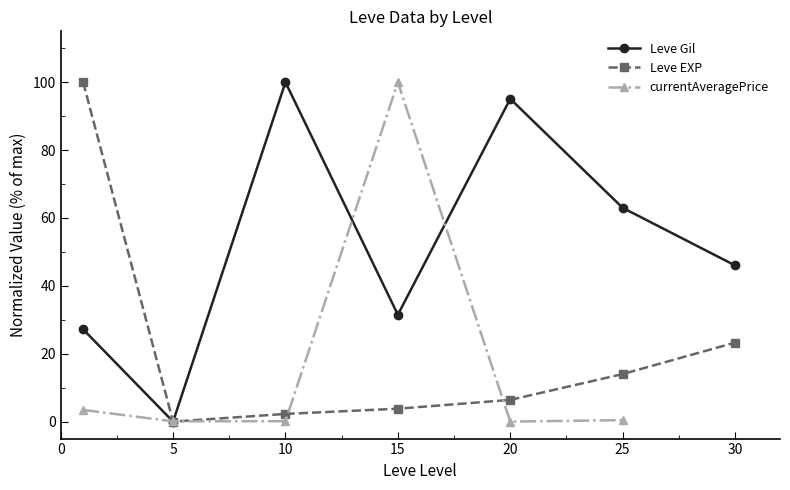

Which series ends up on top after the final intersection of currentAveragePrice and Leve Gil?

Leve Gil